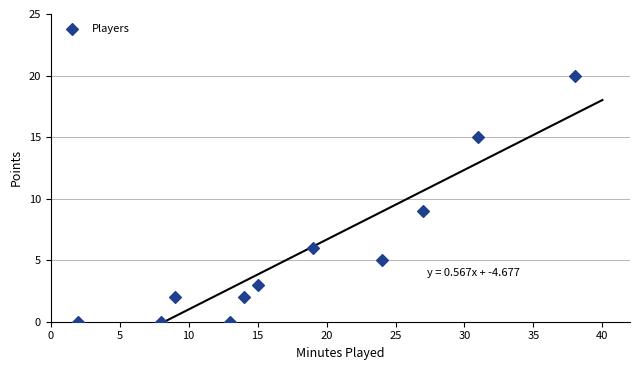

What is the range of Y values (max minus min)?

20